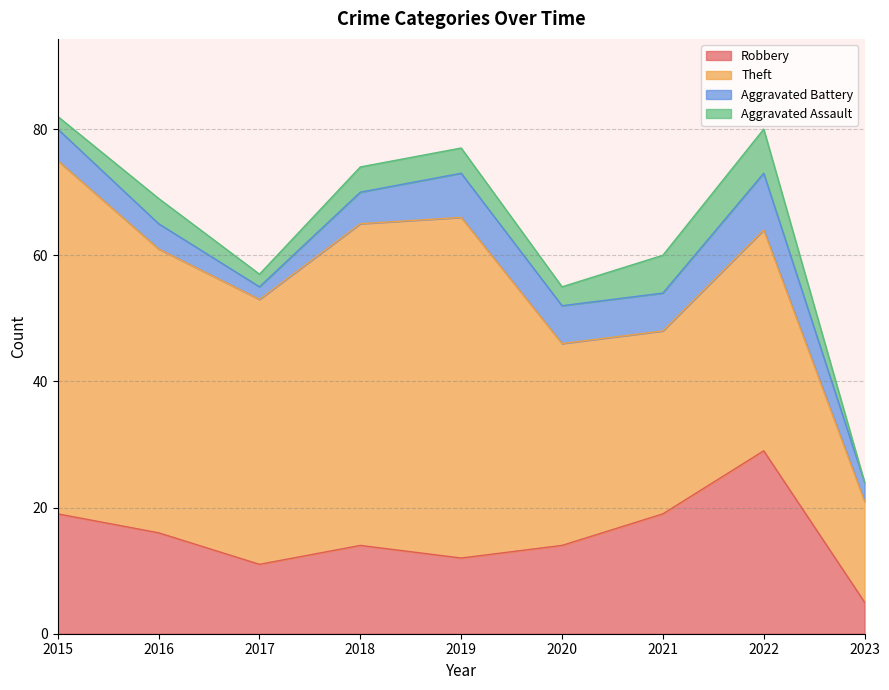

Does the chart display data point markers on the line(s)?

No